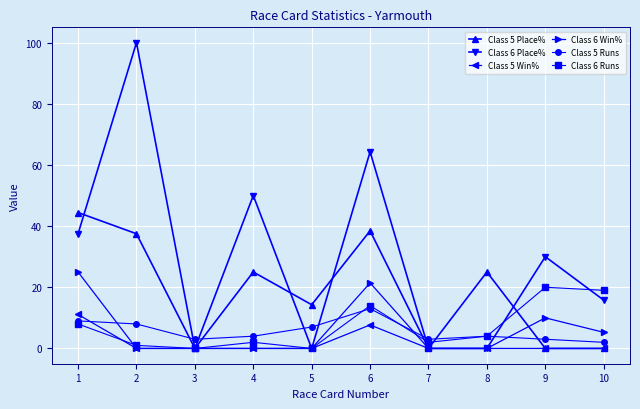

Is the value of Class 5 Runs at 6 greater than the value of Class 6 Runs at 4?

Yes